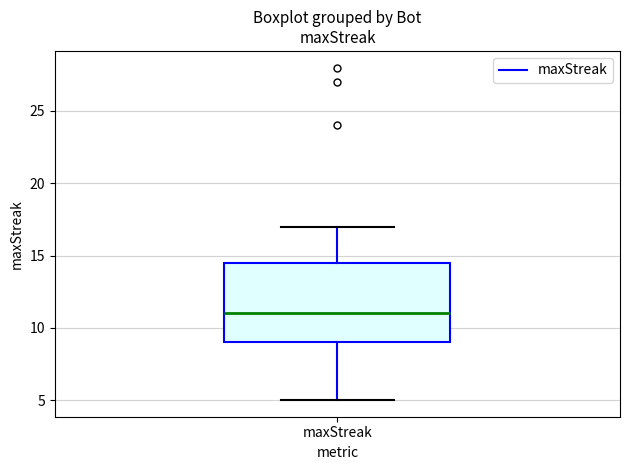

Transcribe this box plot: give where the median line is, the range the box spans, and where the two whiskers end, as read against the y-axis. The values are not printed on the chart, so give them approximately, as read against the axis.

median 11.0, box 9.0 to 14.5, whiskers 5.0 to 17.0